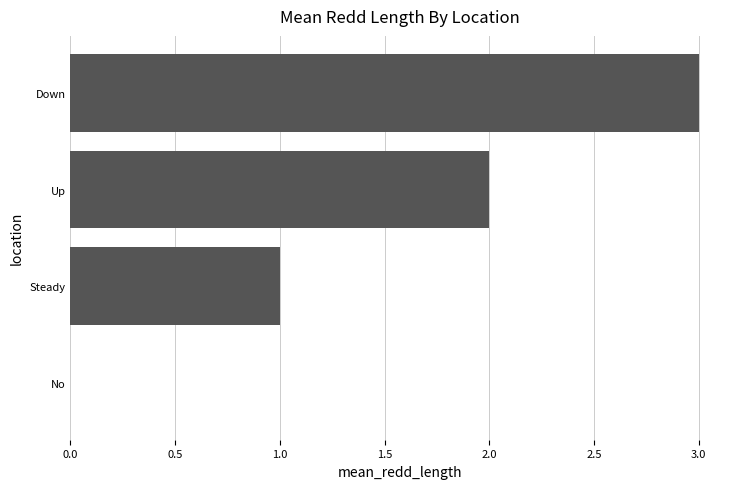

What is the approximate value at Down?

3